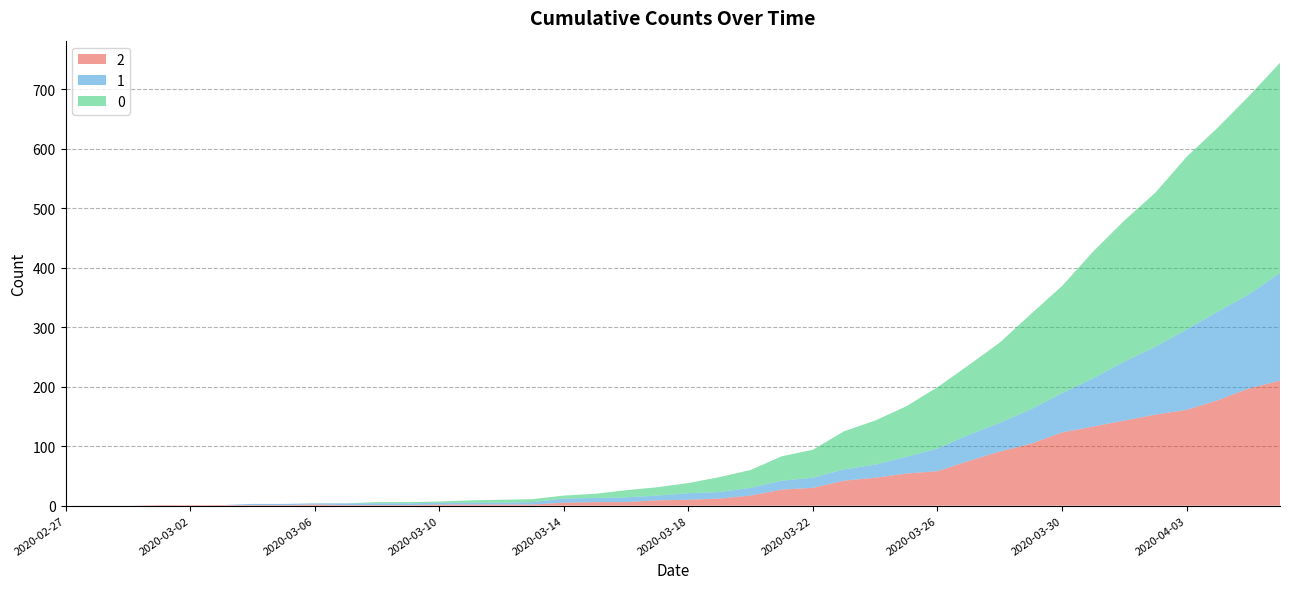

What are all the series names shown in the legend?

0, 1, 2